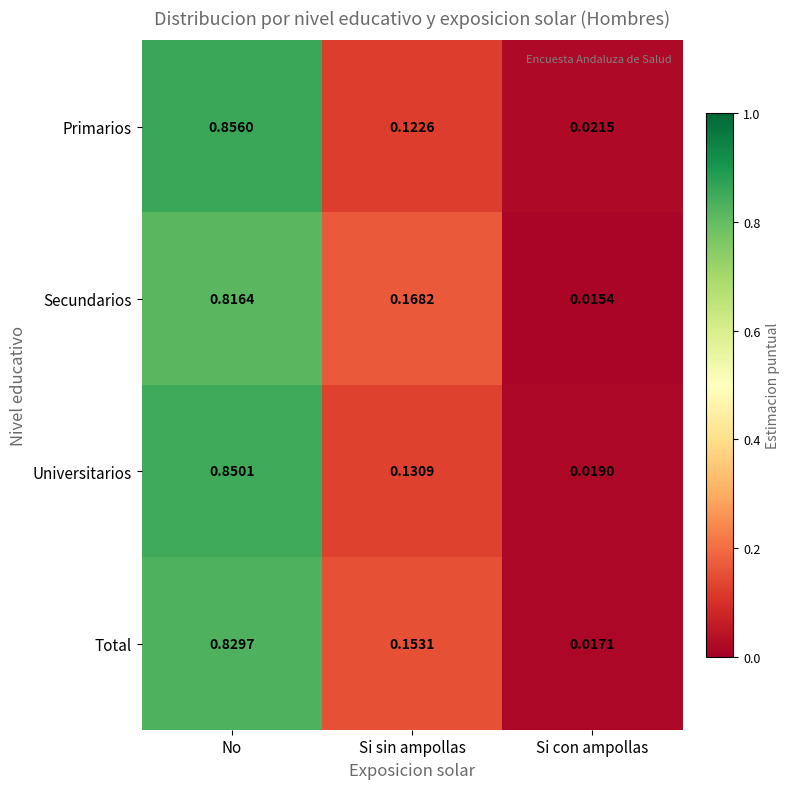

List the labels in order of Total value, smallest first.

Si con ampollas, Si sin ampollas, No